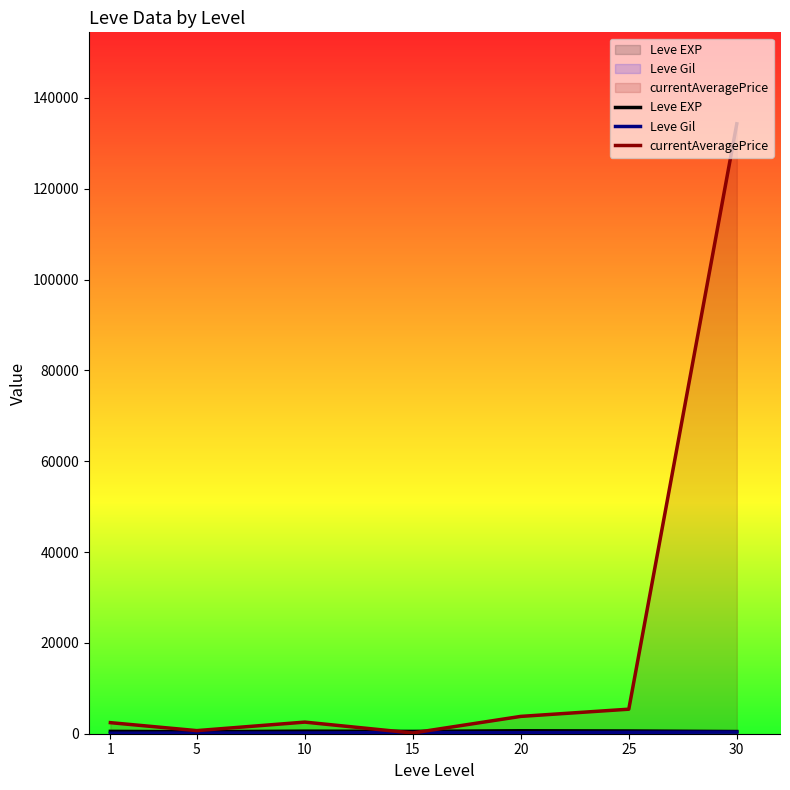

Rank the series by their maximum value, from lowest to highest.

Leve Gil, Leve EXP, currentAveragePrice